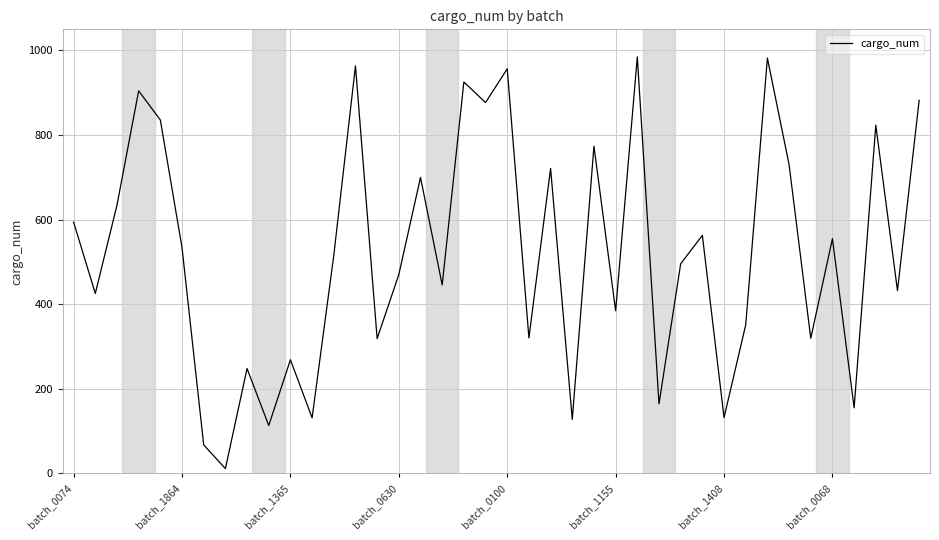

What is the greatest value displayed?

984.7